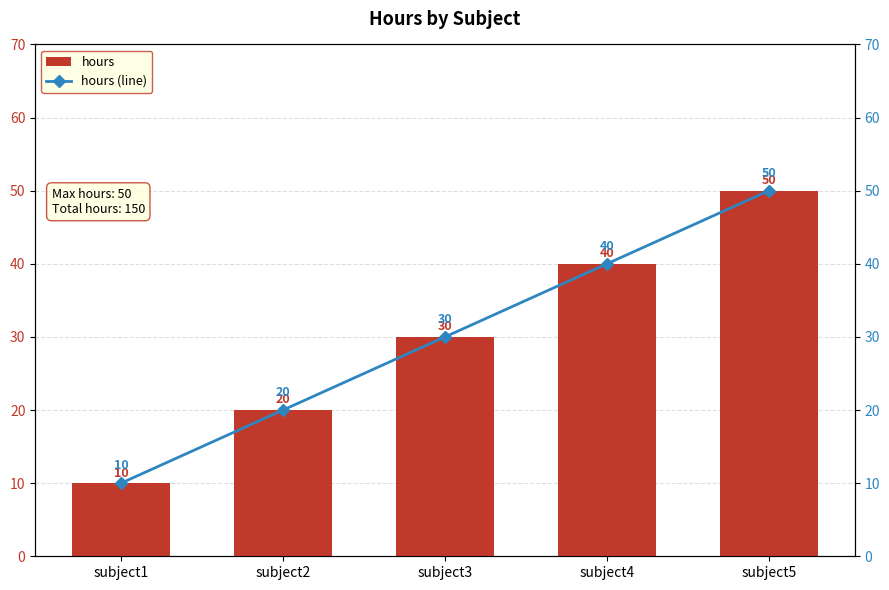

Which label corresponds to the largest value in the chart?

subject5